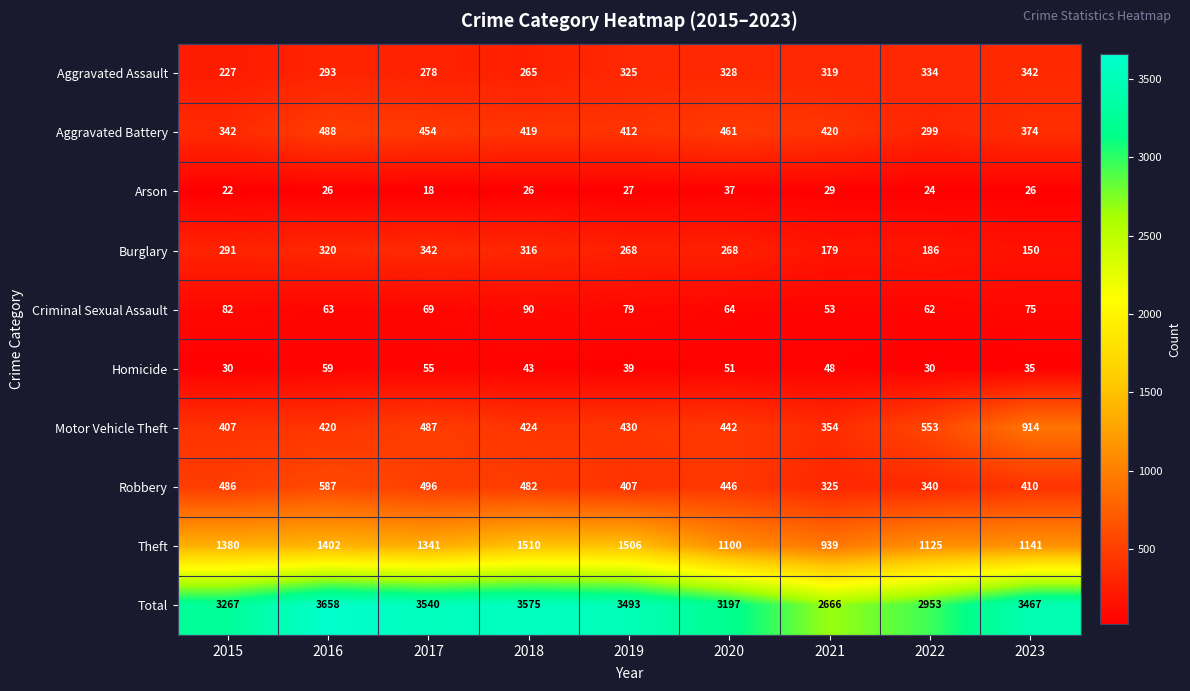

True or false: Criminal Sexual Assault has a value of 53 at 2021.

True